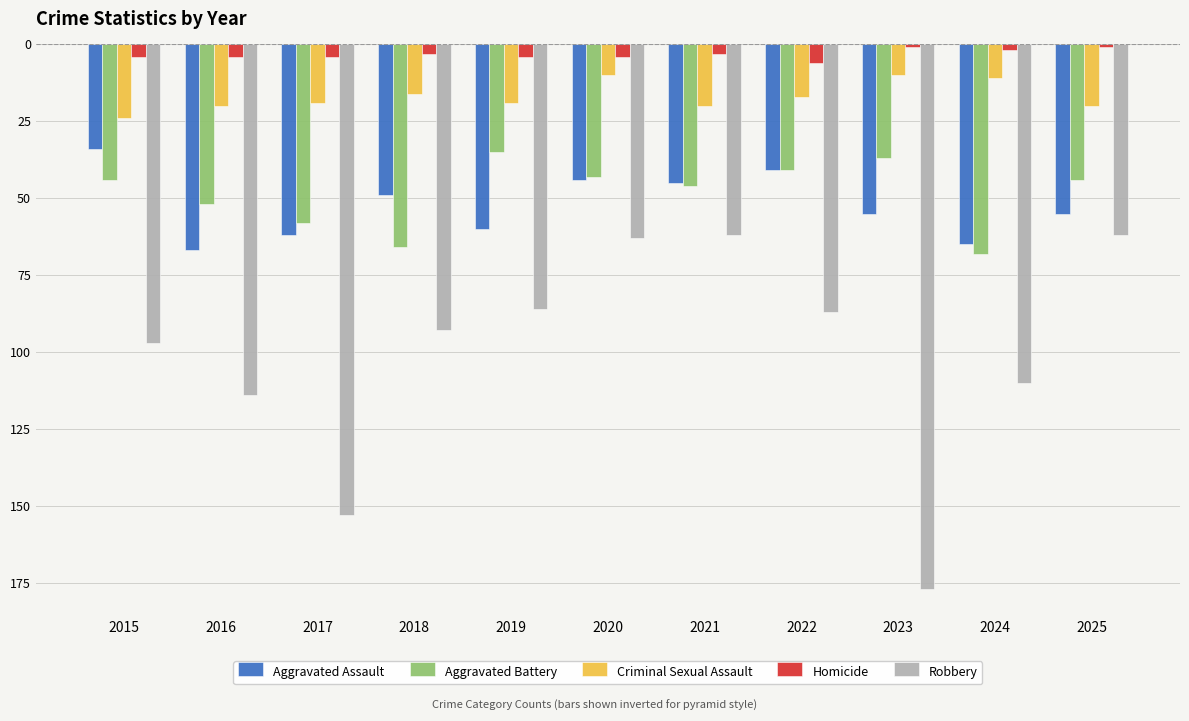

Which label corresponds to the smallest value in the chart?

2023